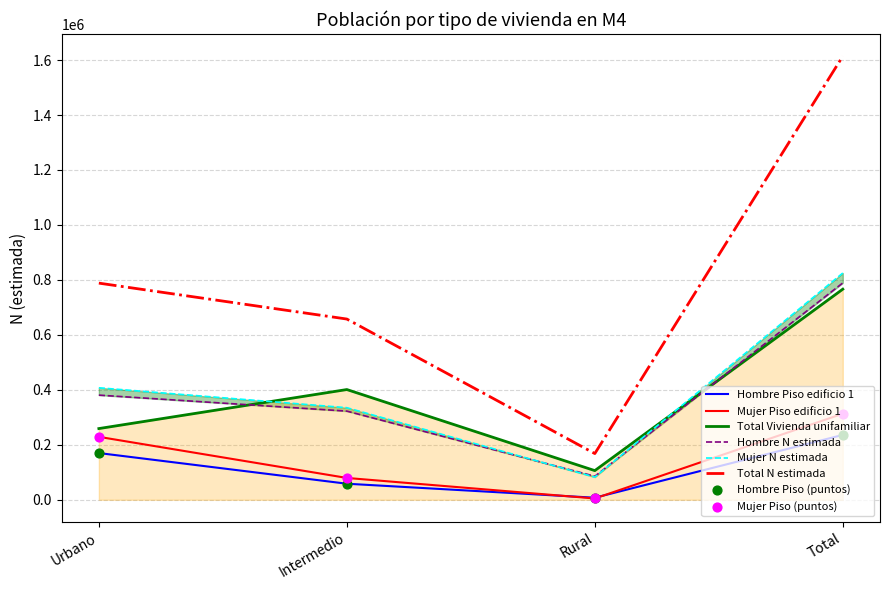

Which series reaches the maximum Y coordinate?

Total N (estimada)